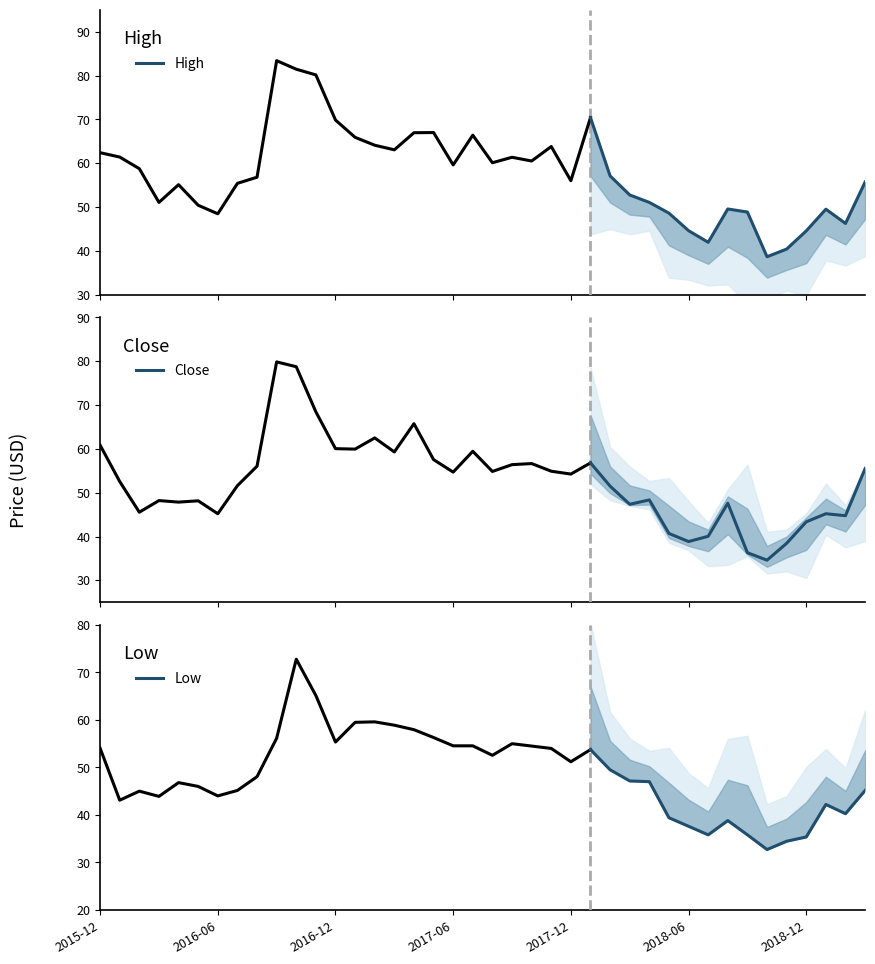

What is the highest value of the Close series?

56.8